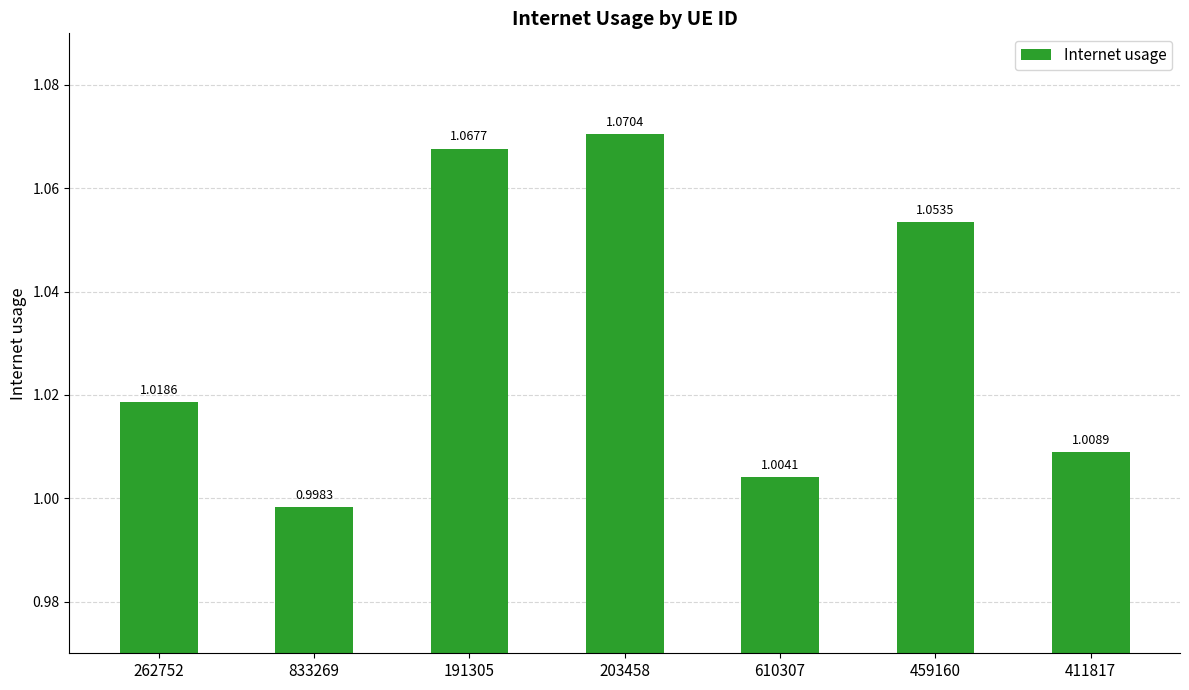

How many data points are less than 1?

1